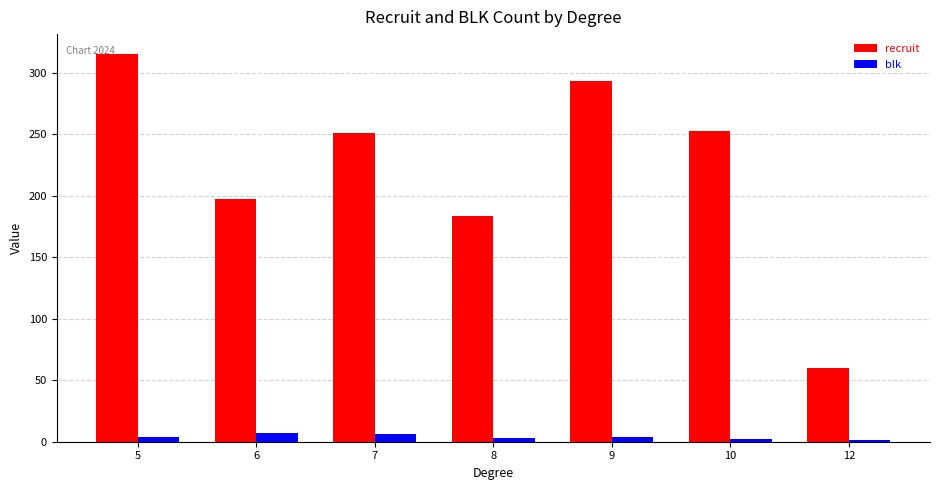

True or false: blk has a value of 3.0 at 8.

True